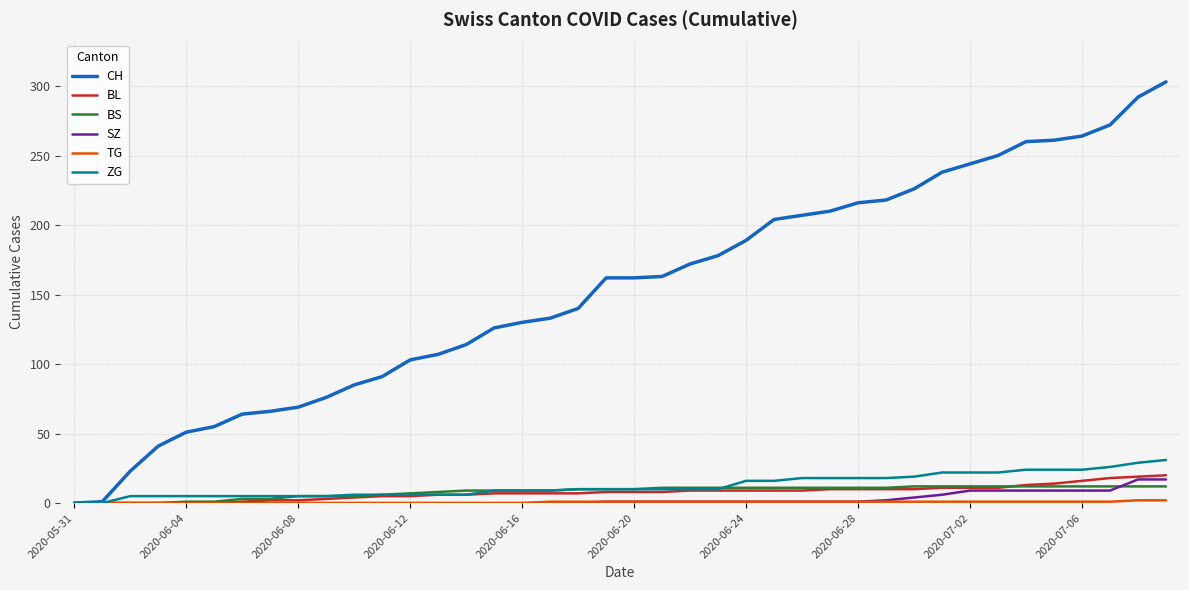

Which series has the largest range (max minus min)?

CH